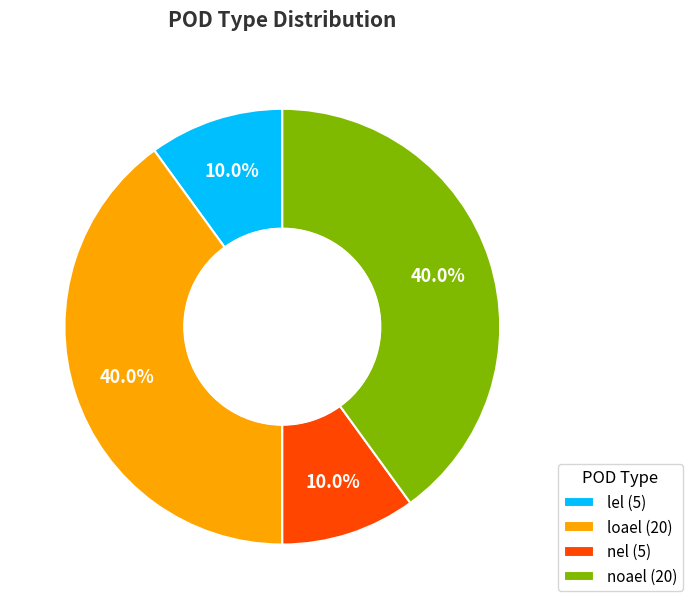

How much of the chart is everything except noael?

60.0%